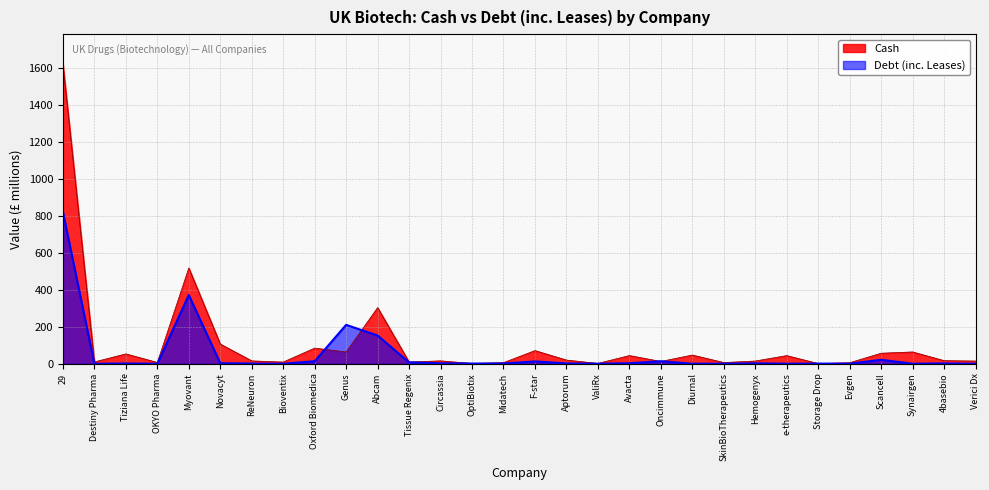

Which category has the lowest value in the Debt (inc. Leases) series?

Destiny Pharma